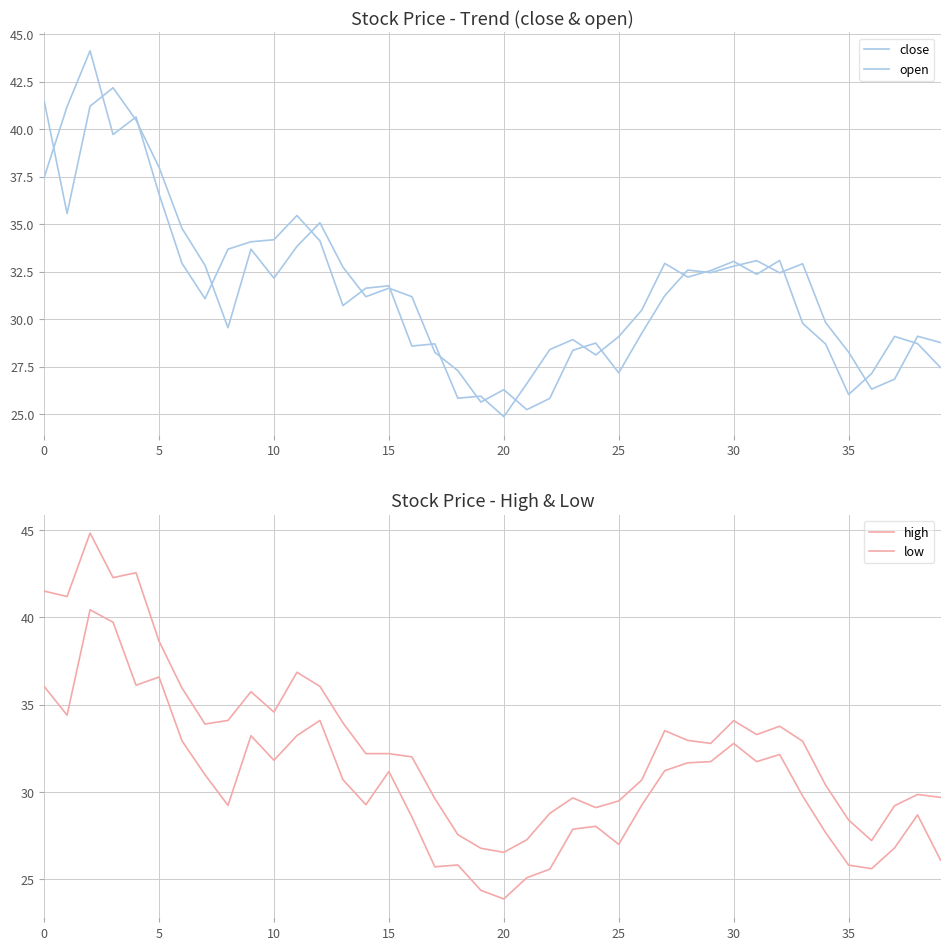

How many lines are shown in the chart?

4